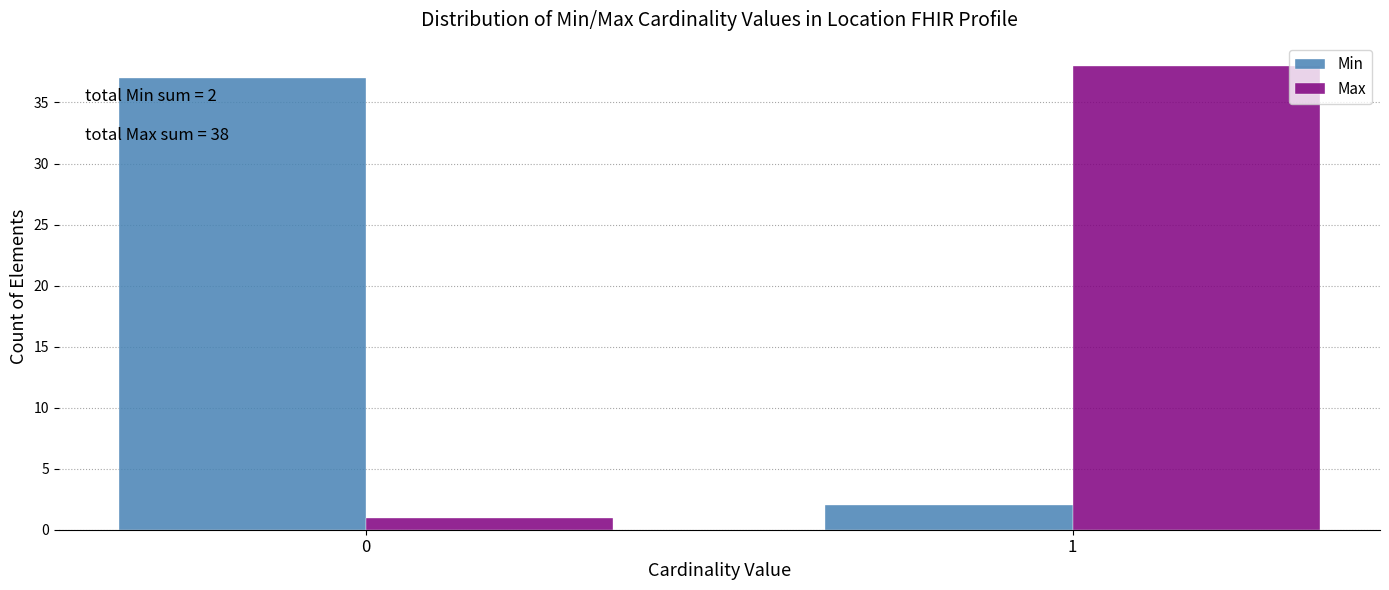

Reading left to right, transcribe all the data shown in this chart.

Min: 37	2
Max: 1	38